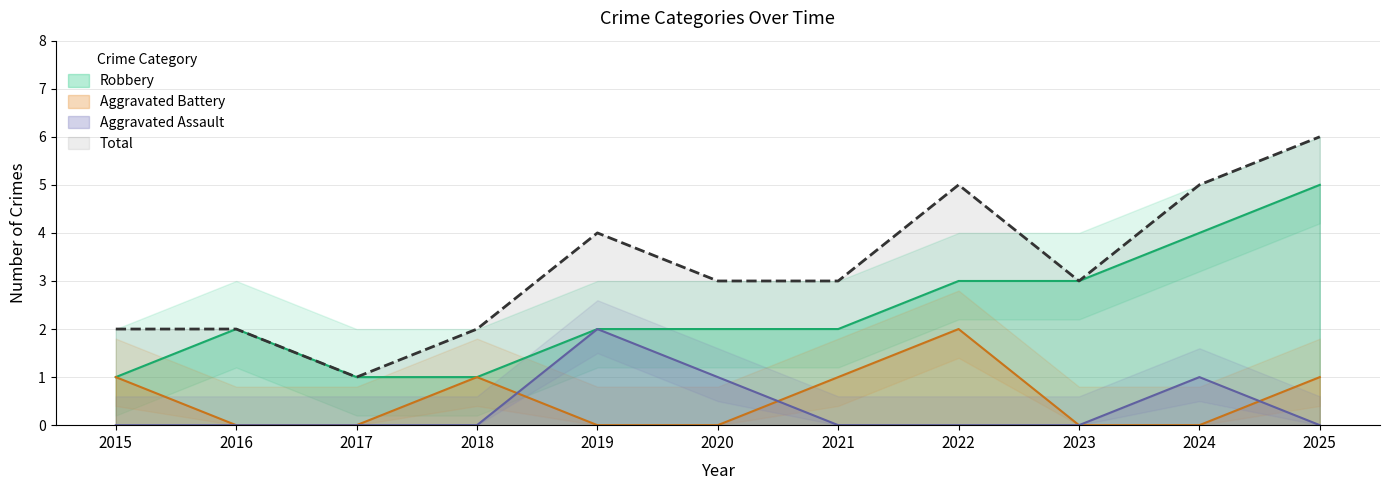

Reading right to left, extract all data points from this chart.

Aggravated Assault: 0	1	0	0	0	1	2	0	0	0	0
Aggravated Battery: 1	0	0	2	1	0	0	1	0	0	1
Robbery: 5	4	3	3	2	2	2	1	1	2	1
Total: 6	5	3	5	3	3	4	2	1	2	2